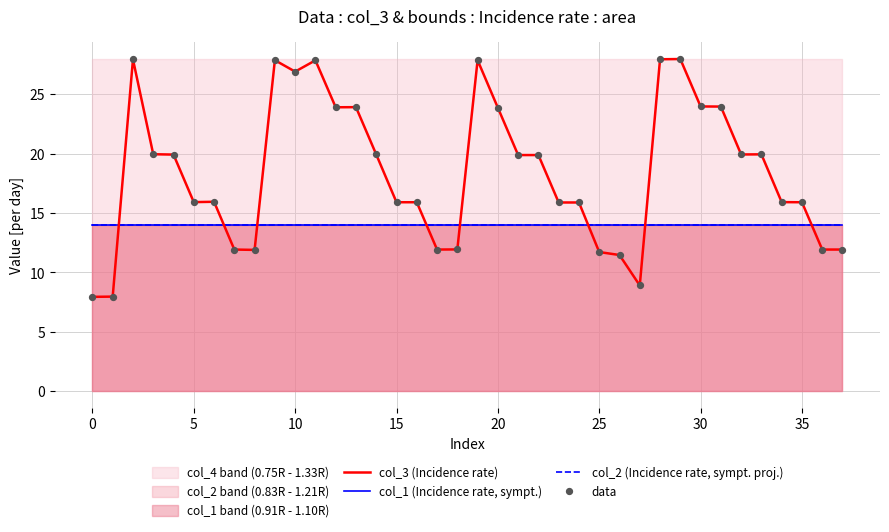

Which series reaches the minimum Y coordinate?

col_3 (Incidence rate)